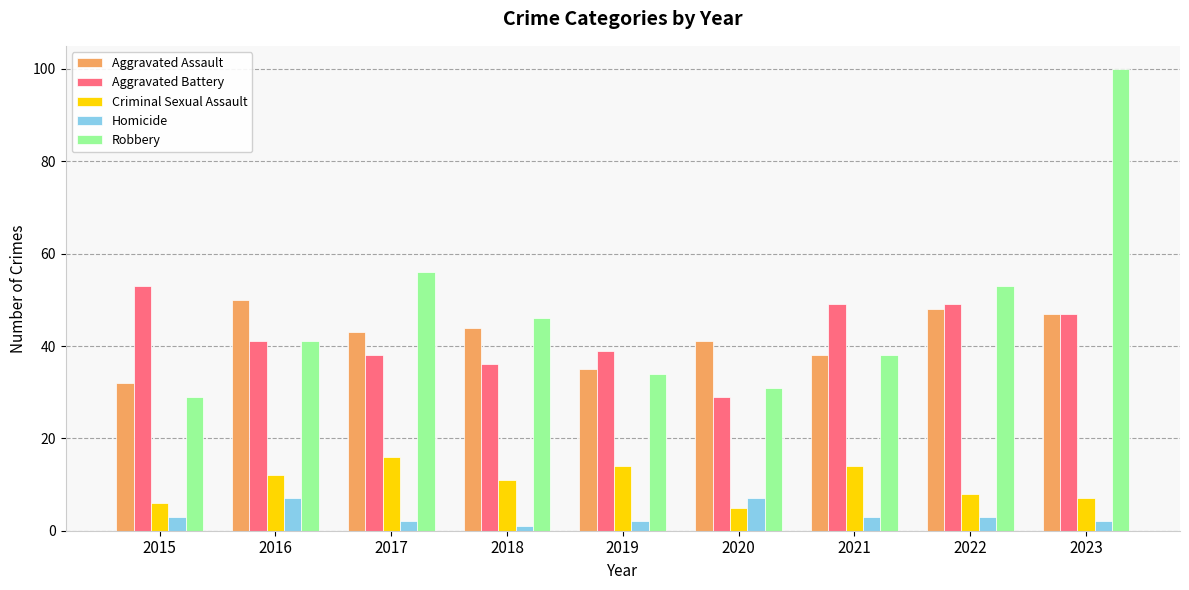

What is the sum of all Aggravated Battery values?

381